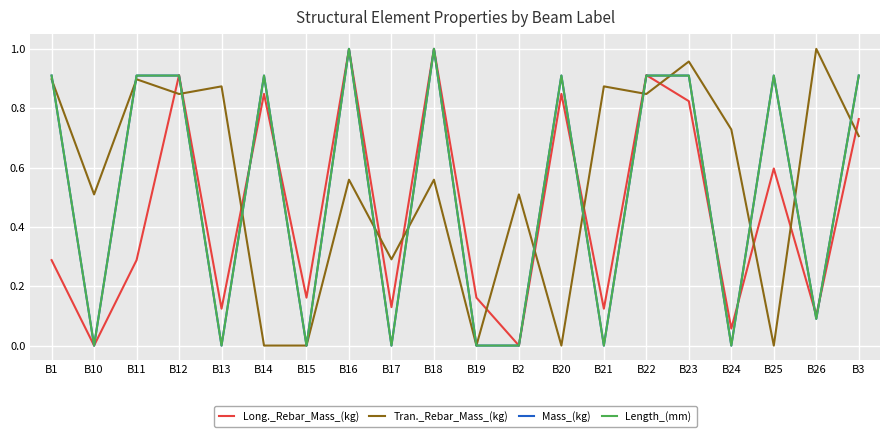

Between B19 and B21, which series saw the biggest shift?

Tran._Rebar_Mass_(kg)